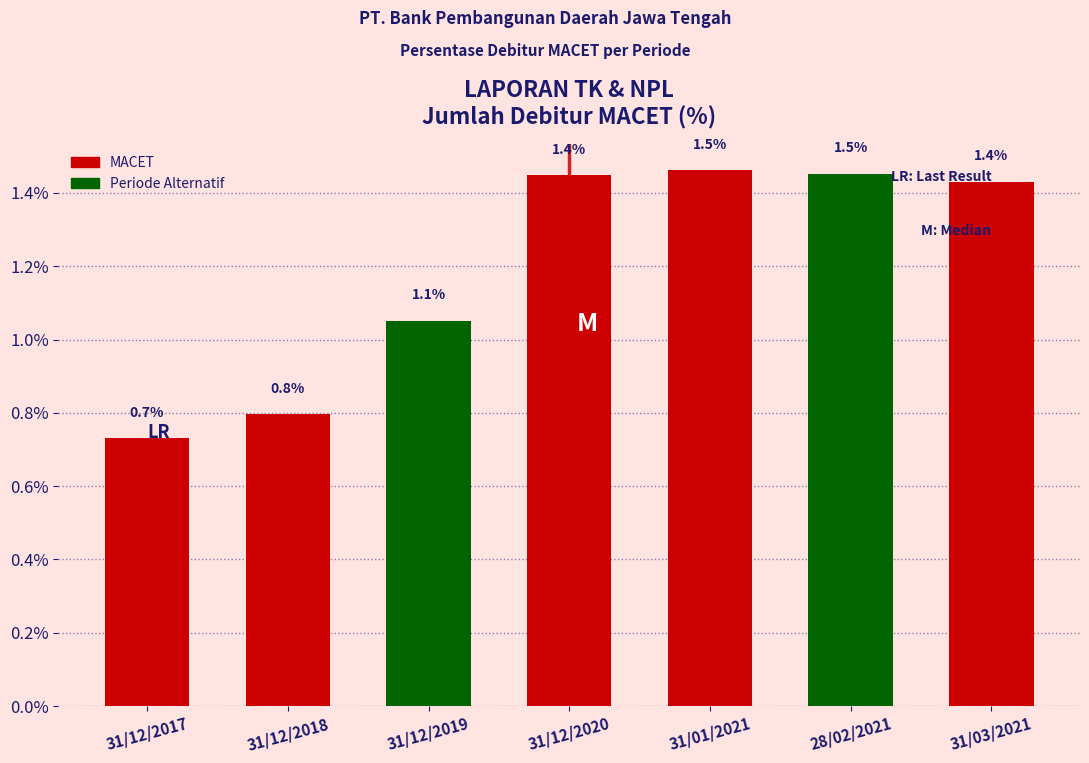

Reading left to right, list all the values displayed in this chart.

0.7	0.8	1.1	1.4	1.5	1.5	1.4